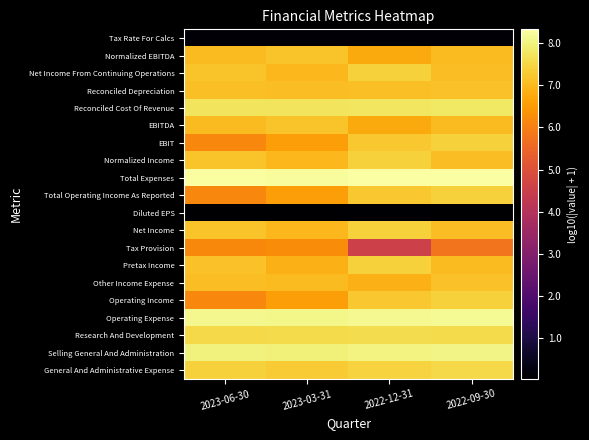

At which category is the sum across all series the highest?

2022-09-30